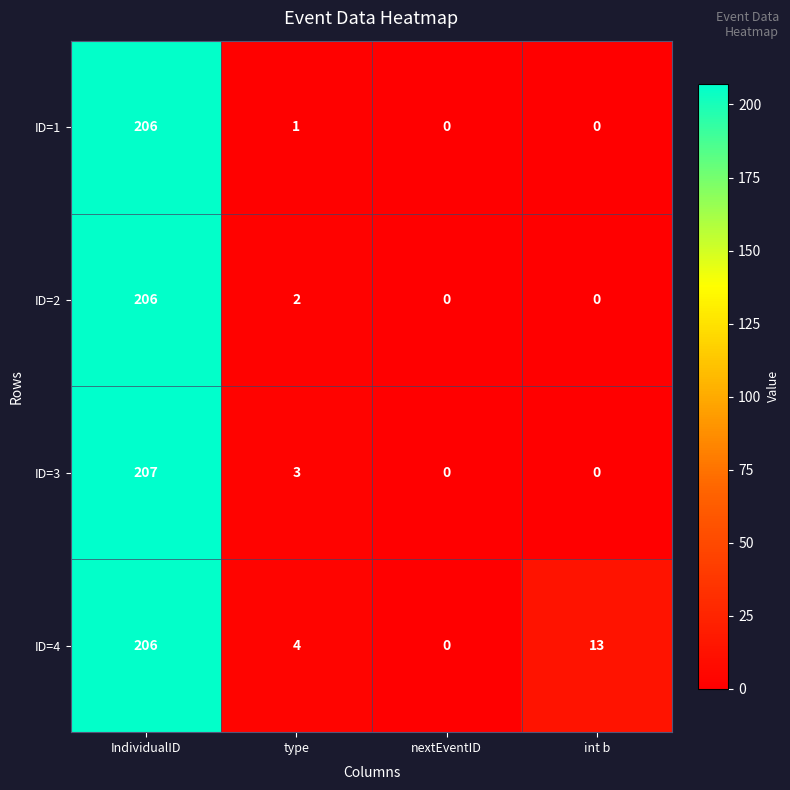

What is the total value across all series at int b?

13